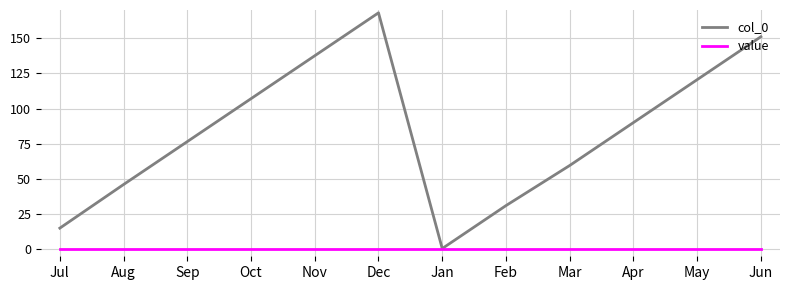

What is the difference between the maximum and second lowest values in the col_0 series?

153.0